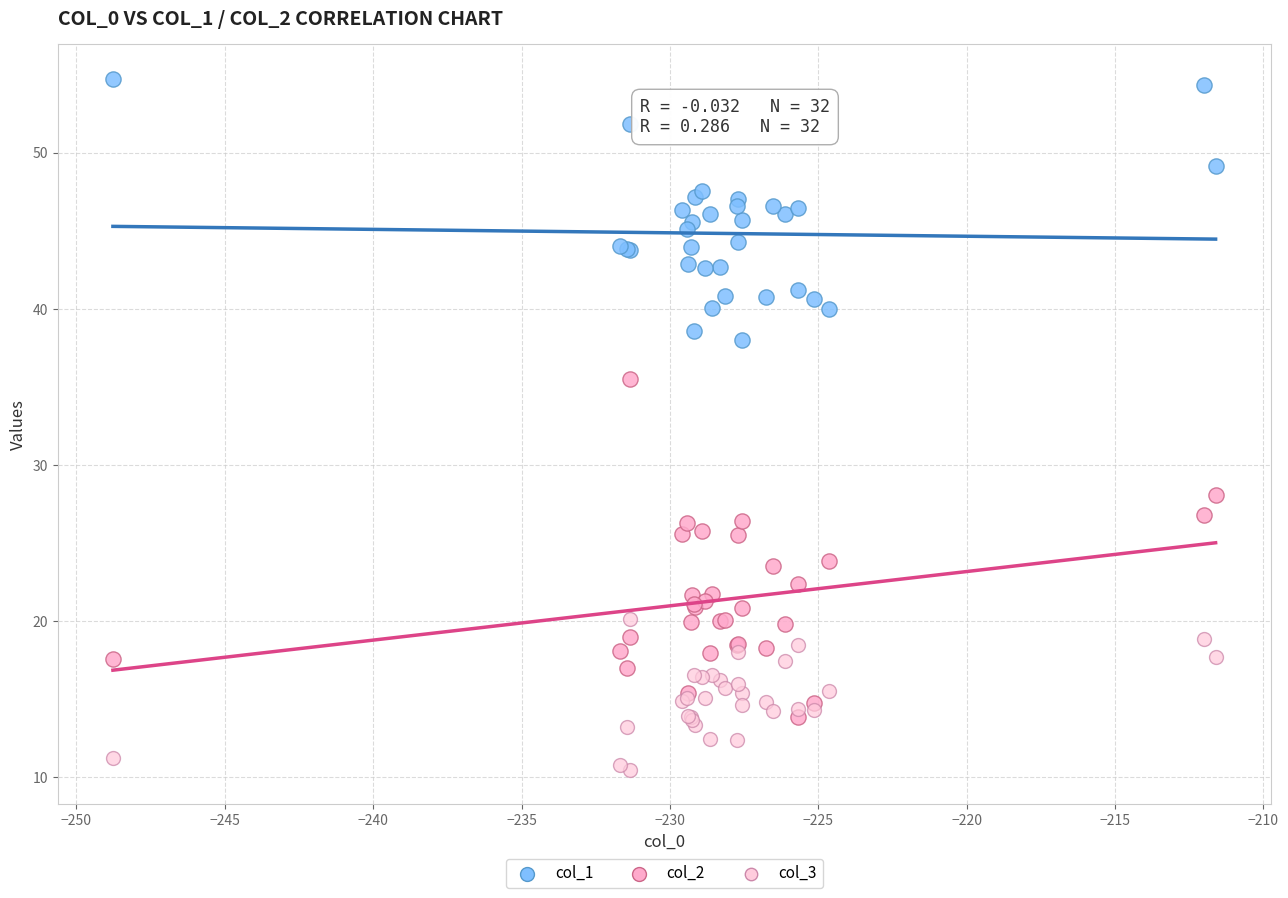

What are all the series names shown in the legend?

col_1, col_2, col_3